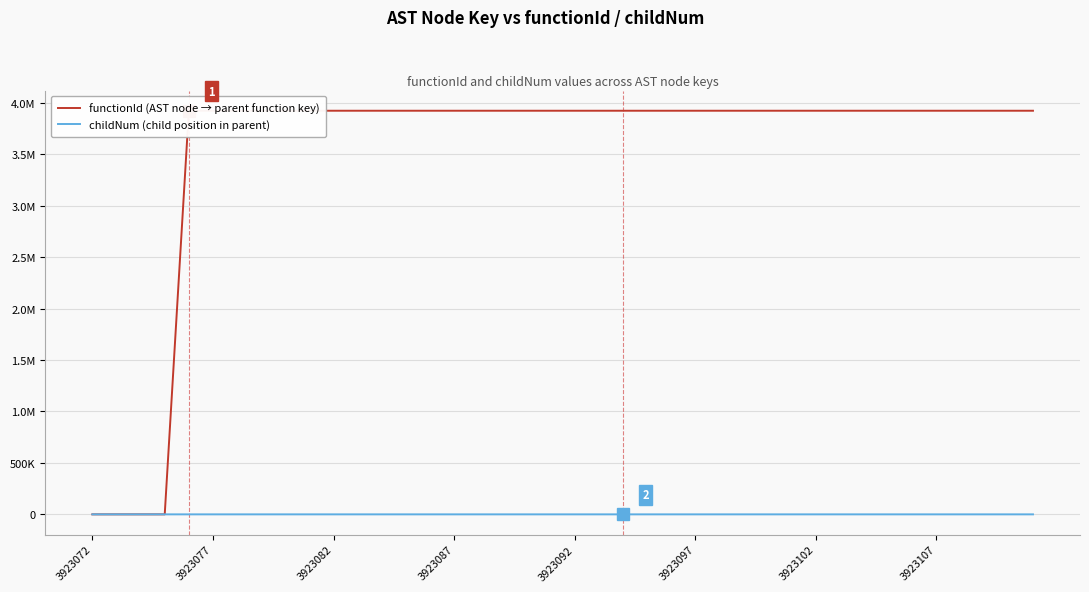

Is it true that functionId (AST node → parent function key) equals 6029895 at 22?

False